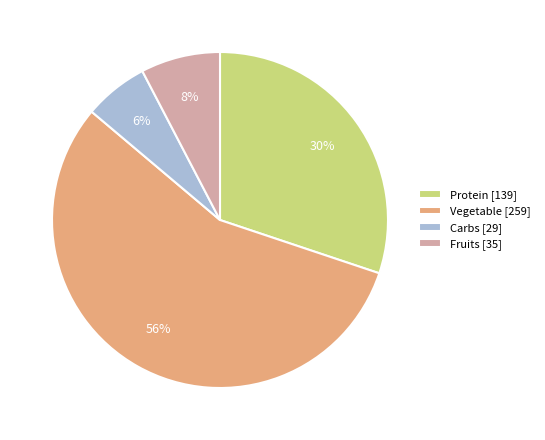

To the nearest percent, what portion does Fruits [35] represent?

8%